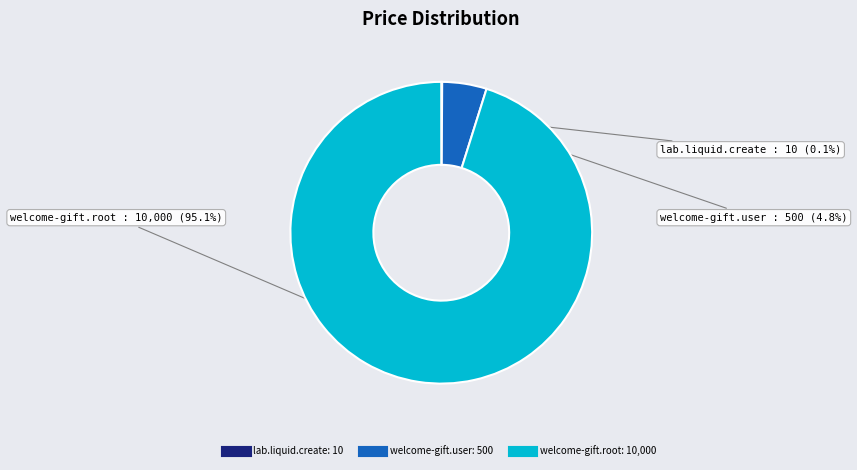

Is there any slice that represents more than half of the pie?

Yes